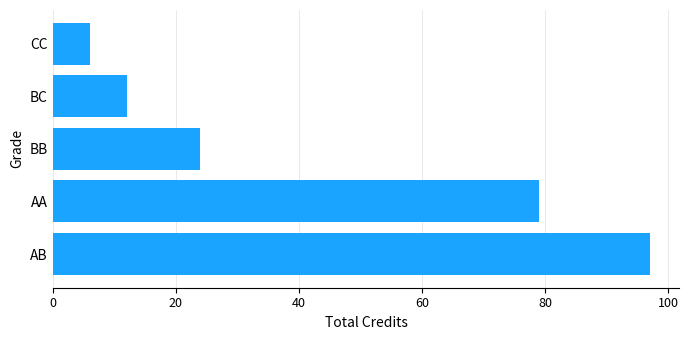

What is the minimum value shown in the chart?

6